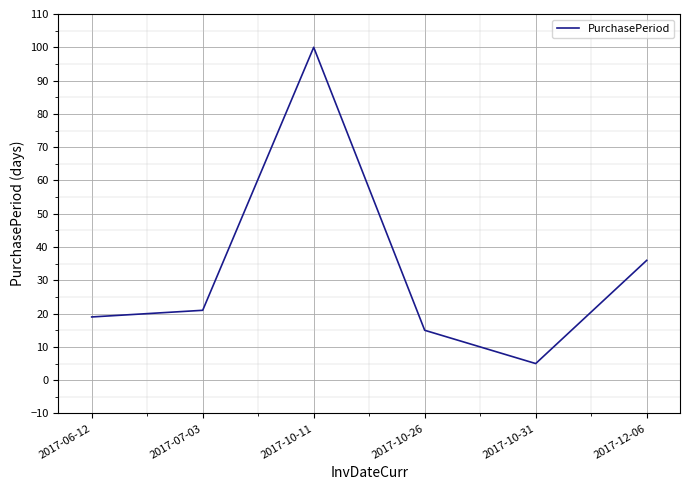

Which category has the highest value across all series?

2017-10-11